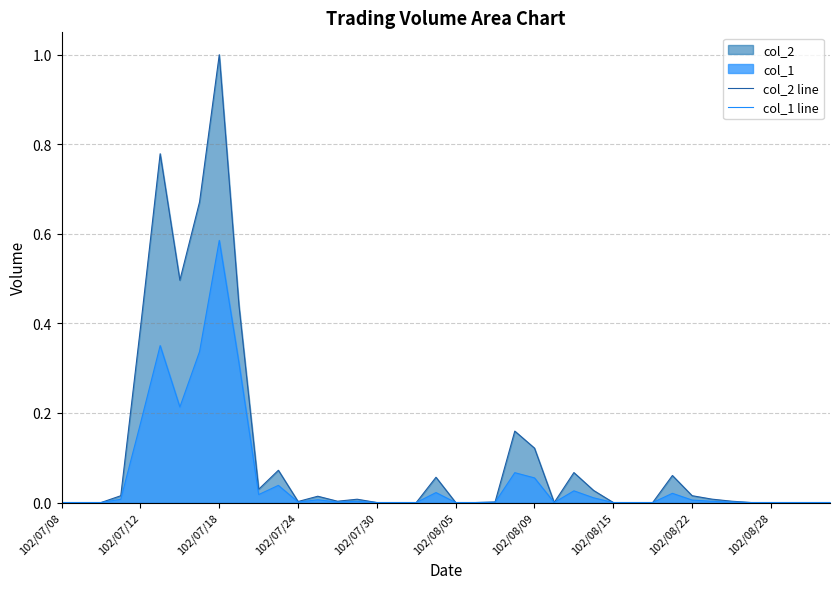

What is the average value of the col_1 line series?

0.1